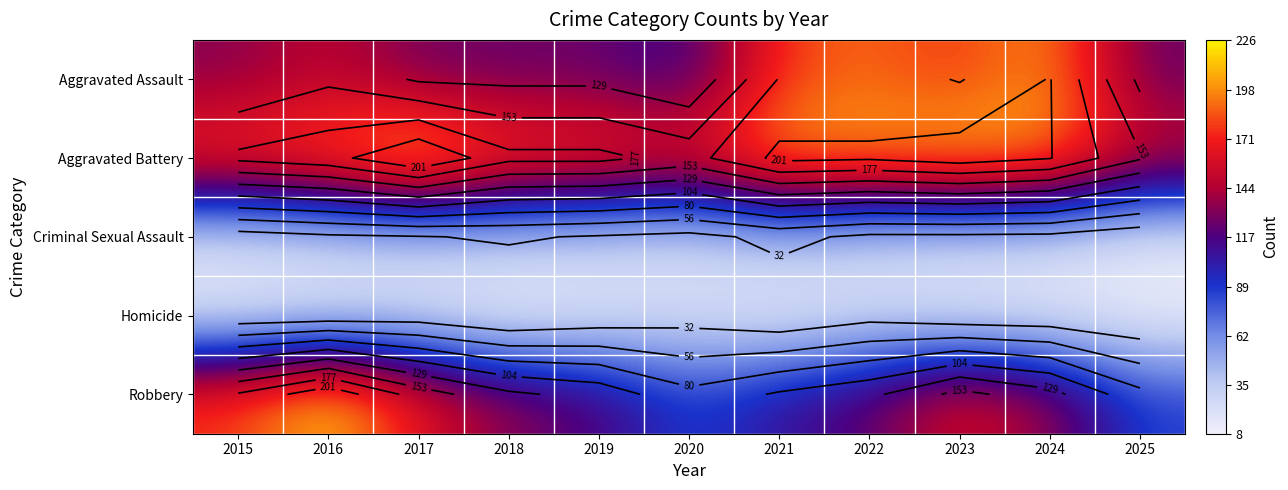

The value of Robbery at 2021 is 144. True or false?

False